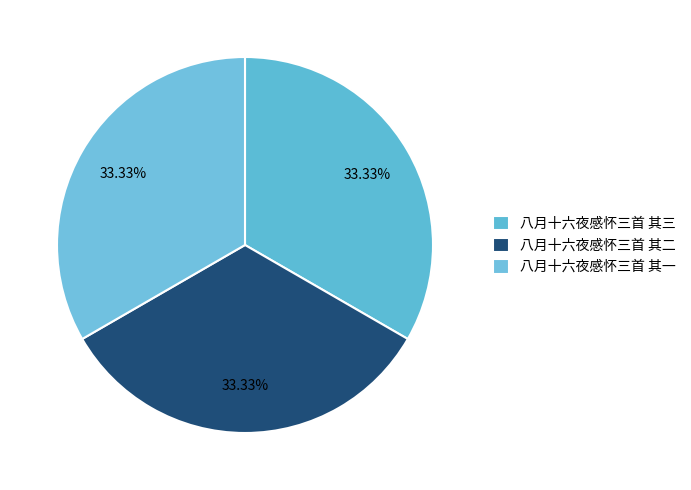

Is there a majority slice in this chart?

No